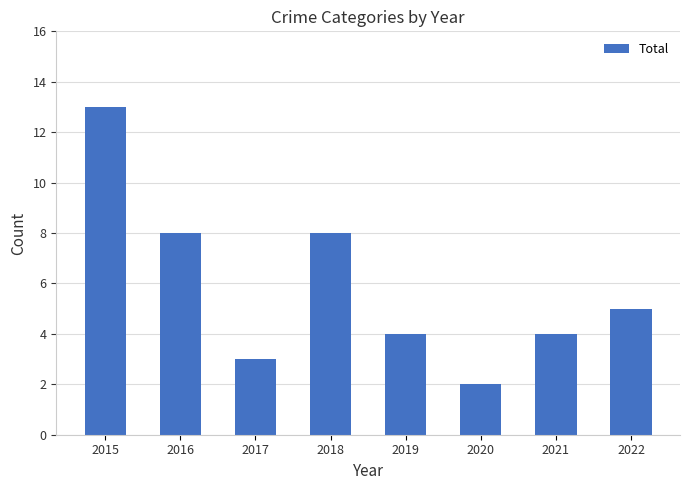

What is the change in value from 2018 to 2019?

-4